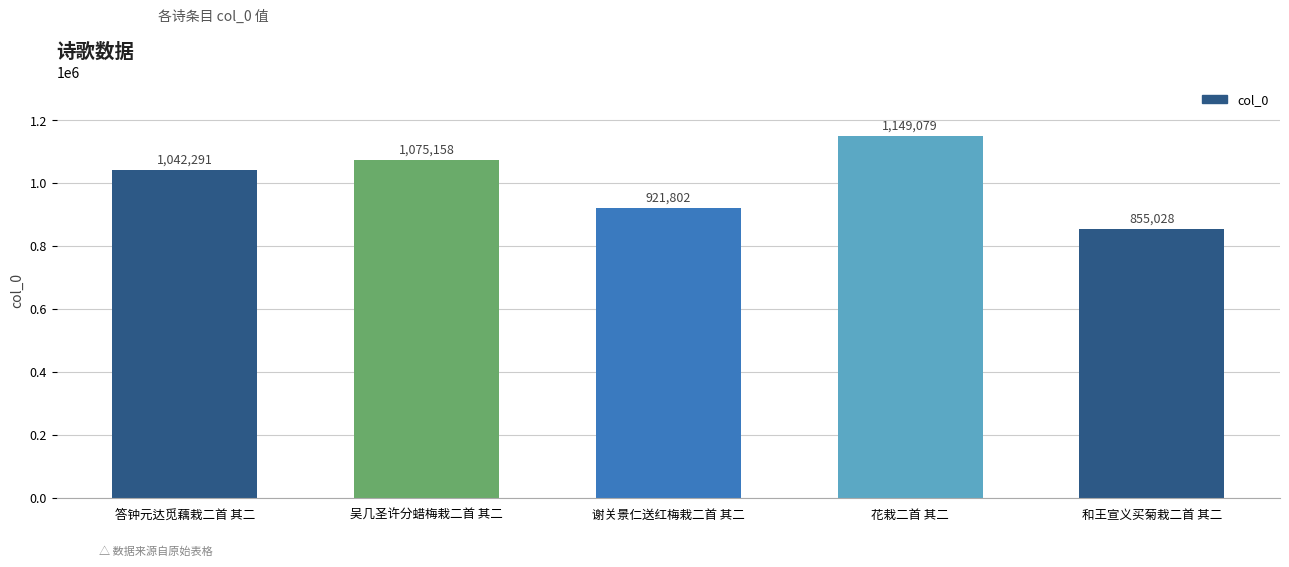

Are the bars grouped side by side (vs. stacked)?

No